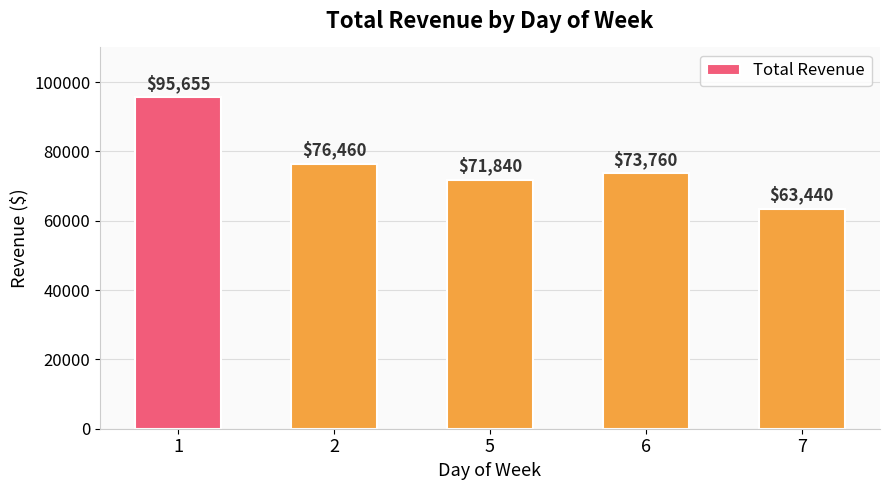

What is the maximum value shown in the chart?

95654.9